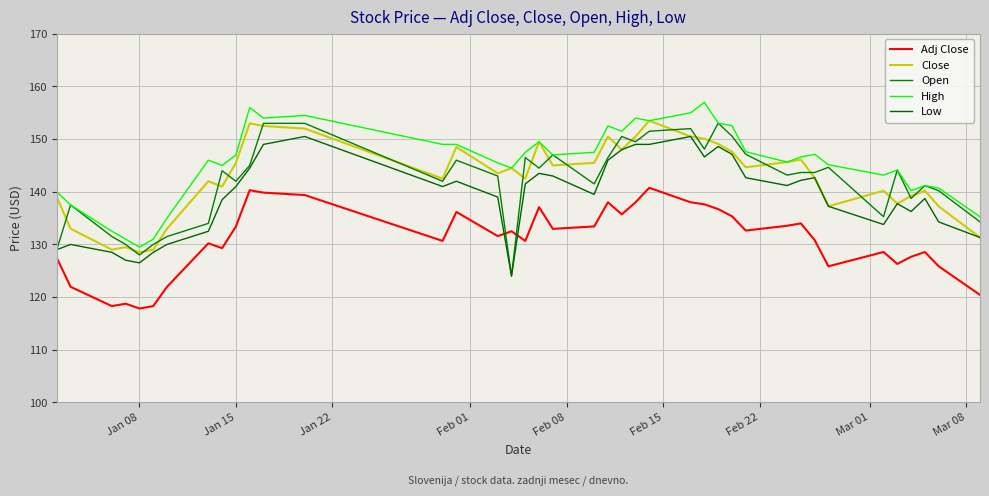

What is the maximum value shown in the chart?

157.0